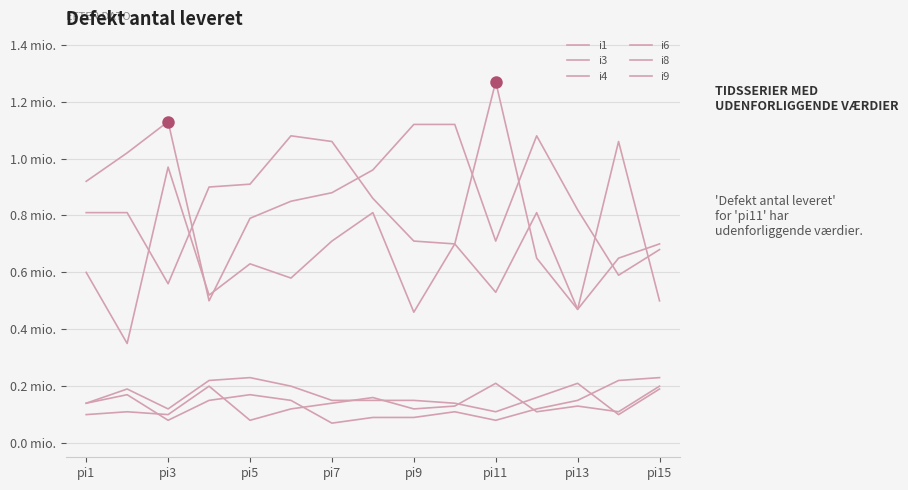

Does the chart have visible grid lines?

Yes